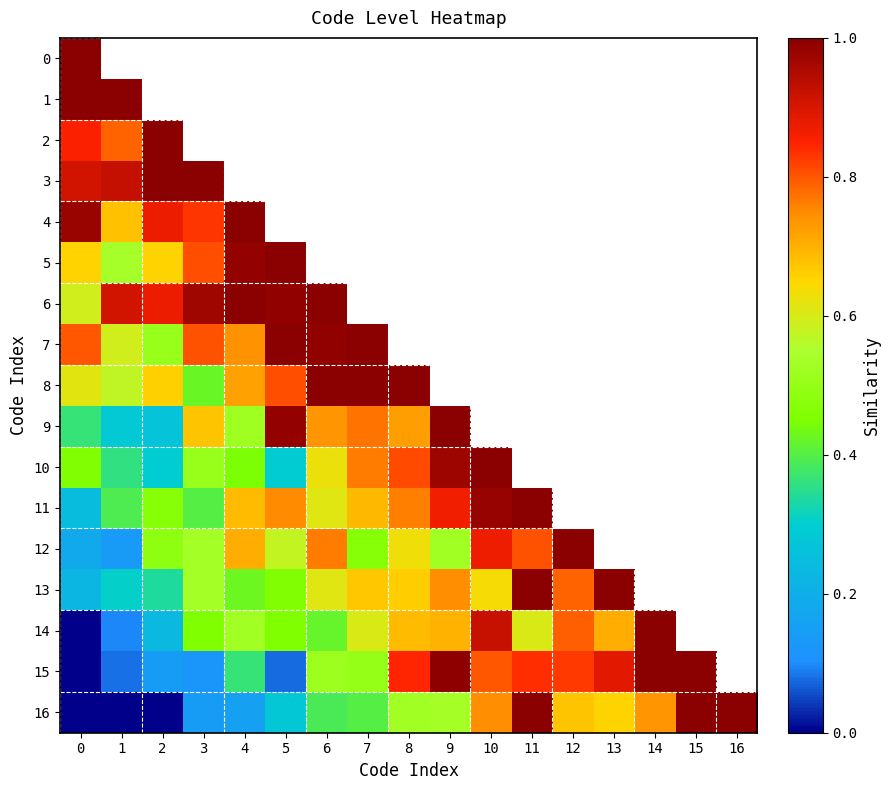

What is the highest value of the 3 series?

1.0